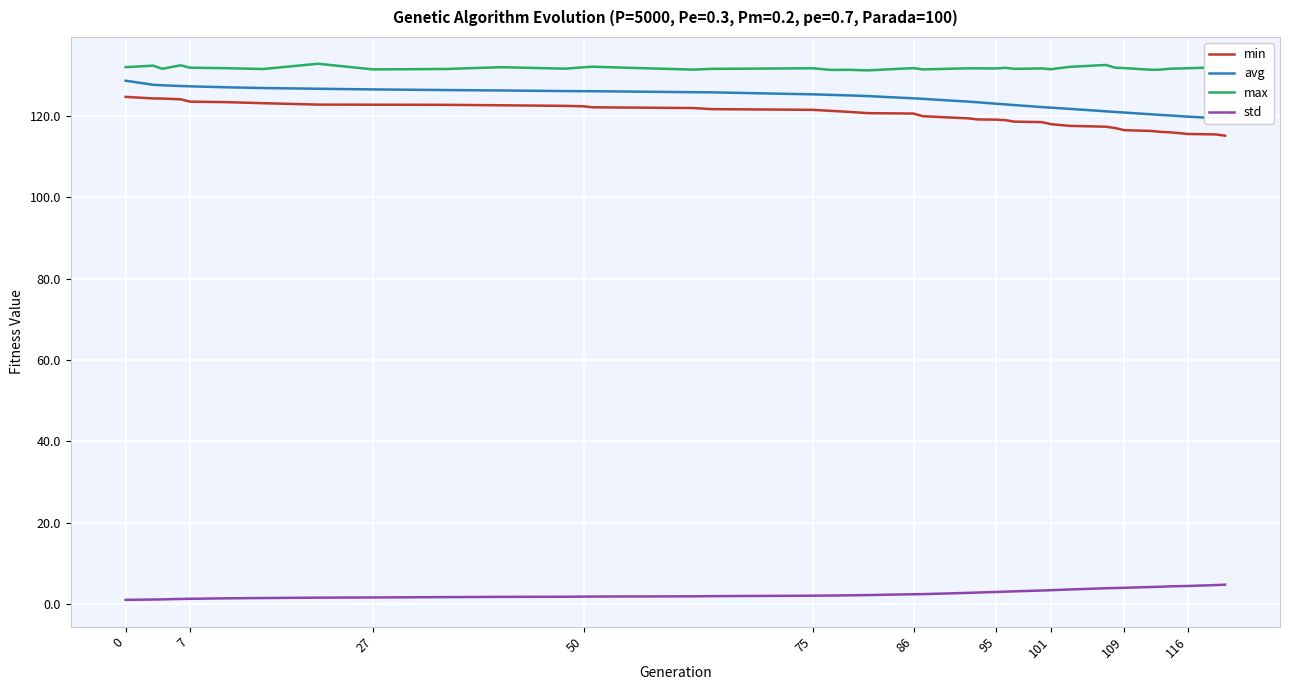

What is the smallest value displayed?

1.0